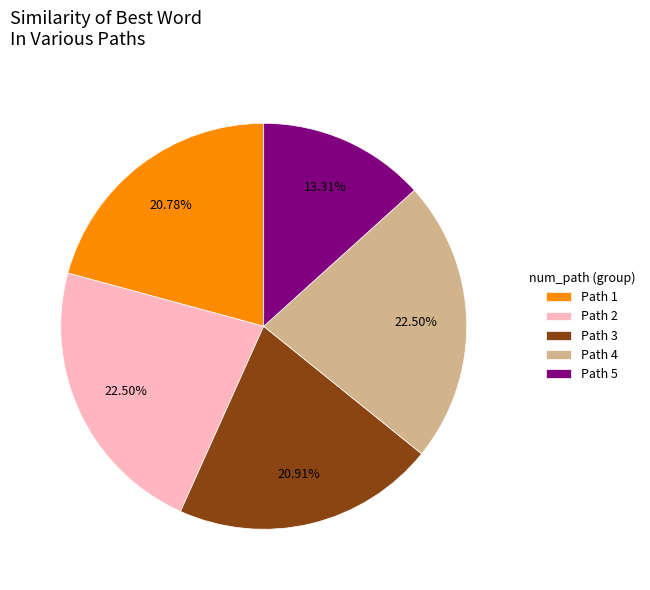

What is the smallest slice in the pie chart?

Path 5